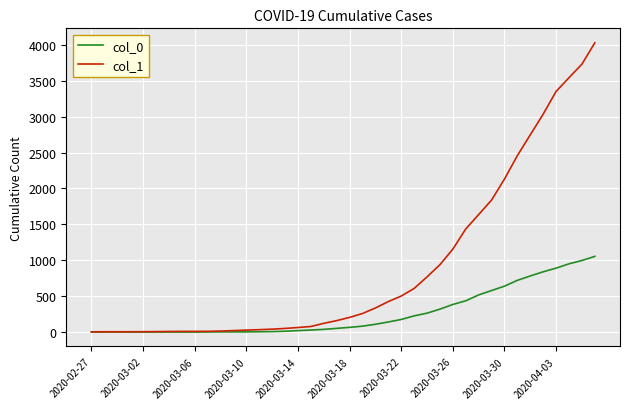

Which series has the largest total across all categories?

col_1